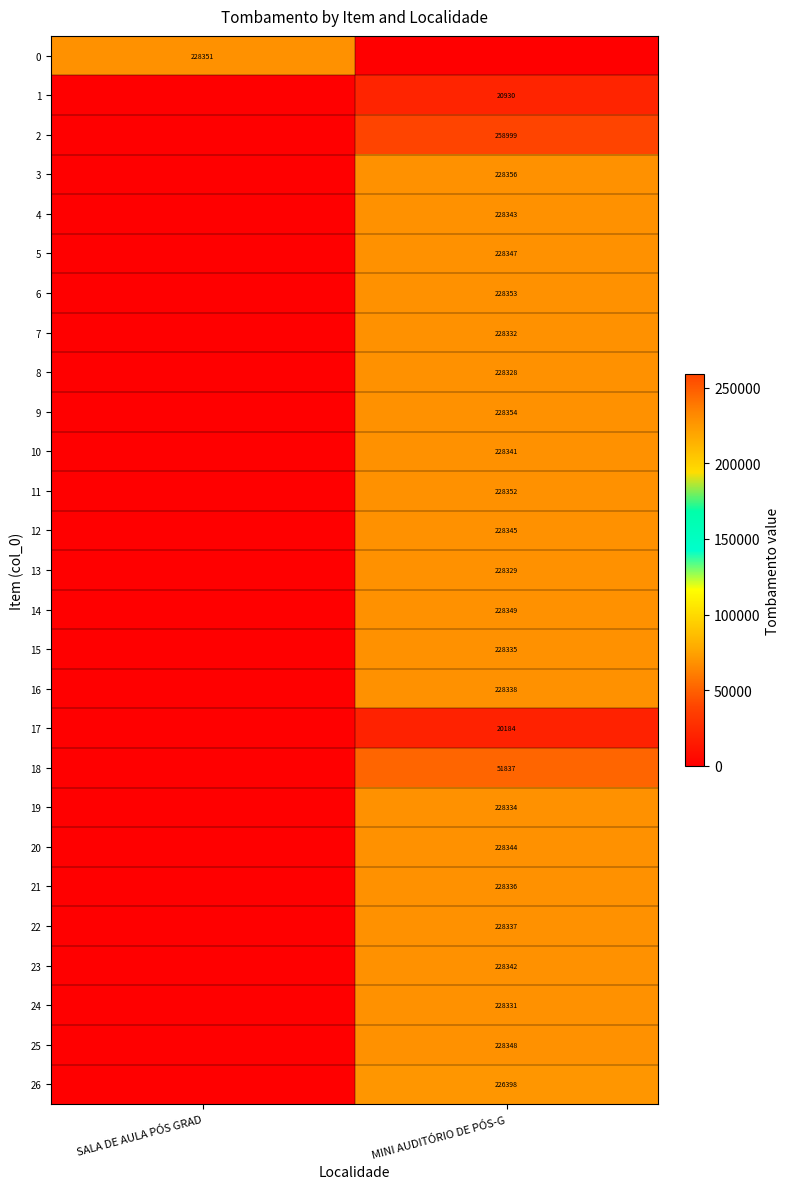

Is it true that 13 equals 228329 at MINI AUDITÓRIO DE PÓS-G?

True